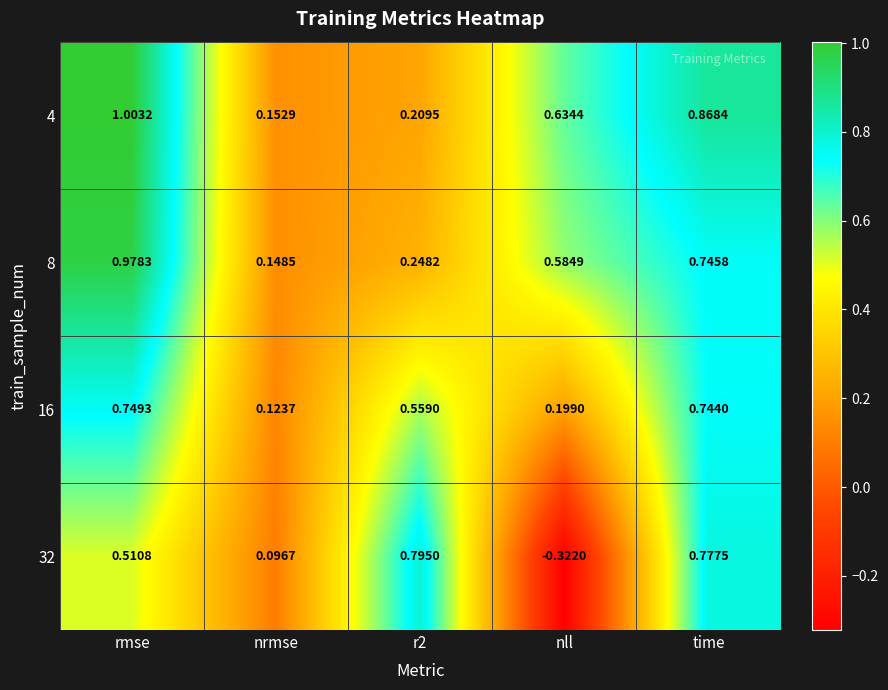

At which category is the sum across all series the highest?

rmse